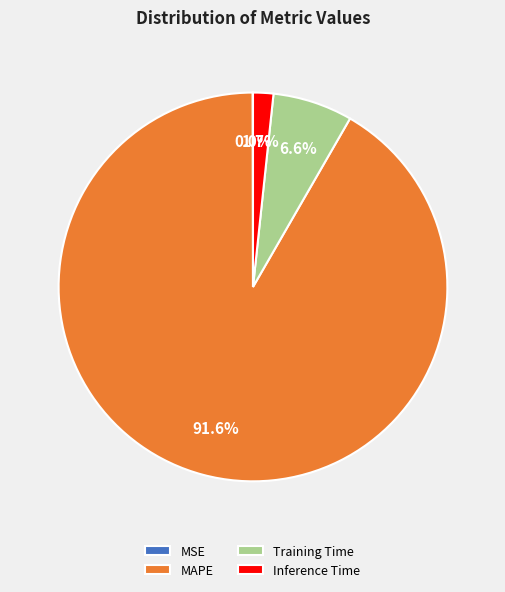

To the nearest percent, what is the difference between the Inference Time and Training Time slice percentages?

5%